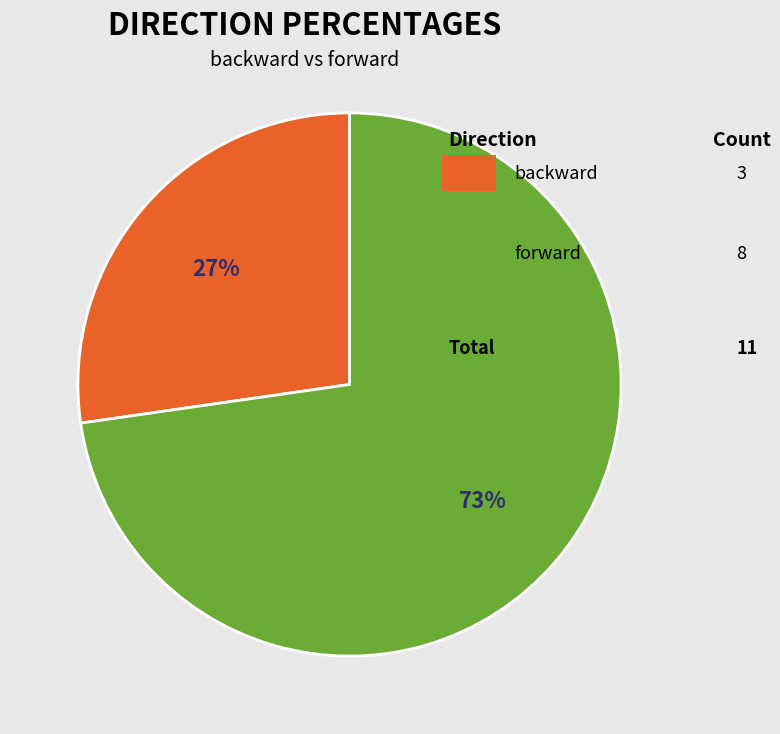

To the nearest percent, what is the average slice percentage?

50%